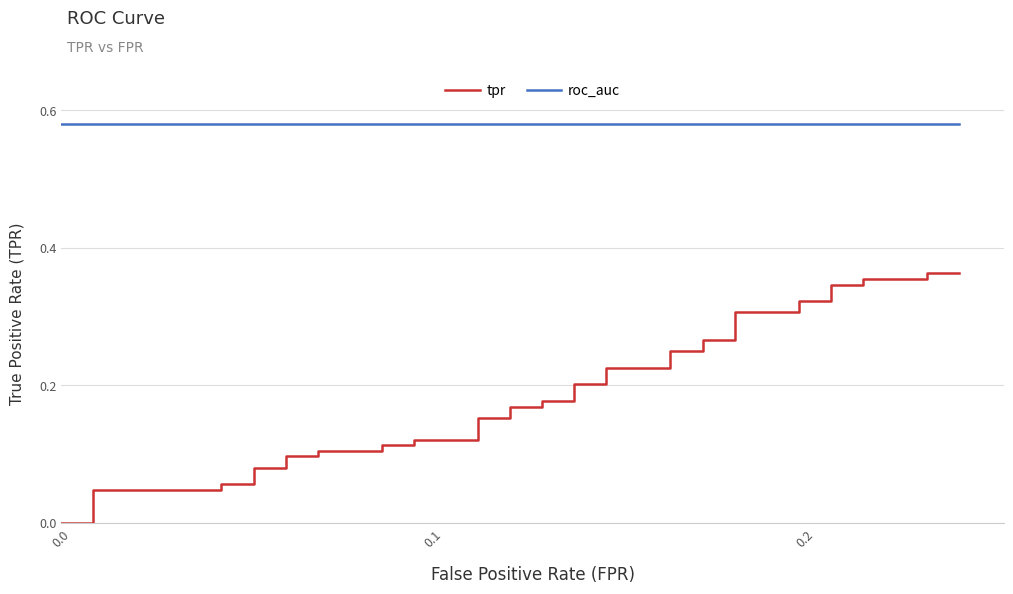

What is the average value of the tpr series?

0.2